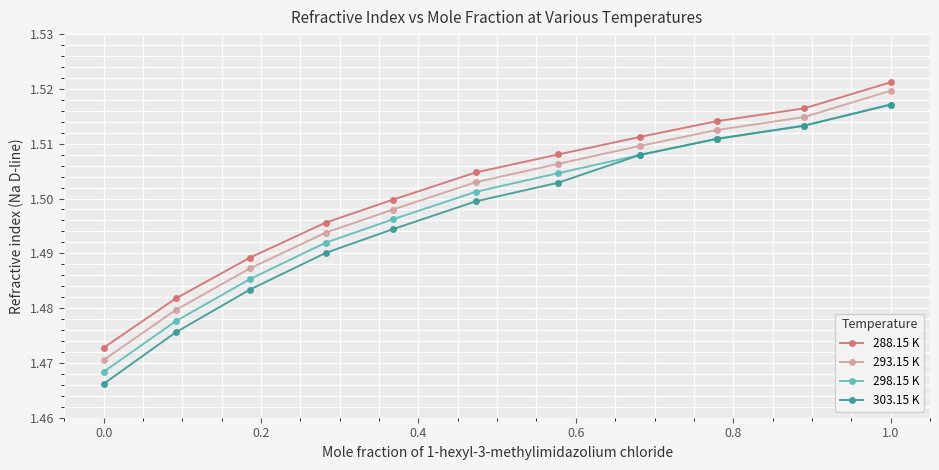

How many data points does each series have?

11